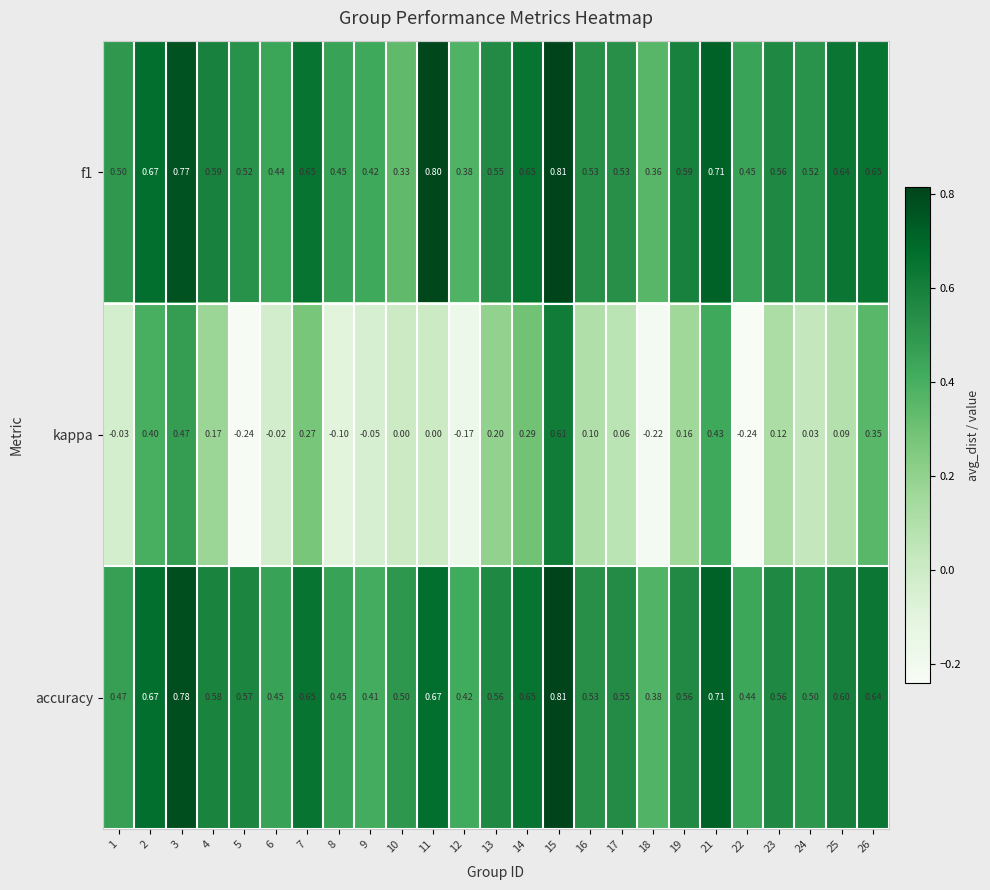

Which series changed the most between 5 and 11?

f1